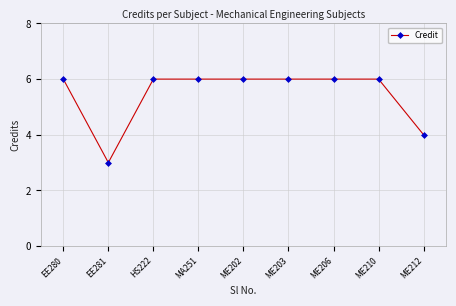

What is the sum of the values at ME202 and ME206?

12